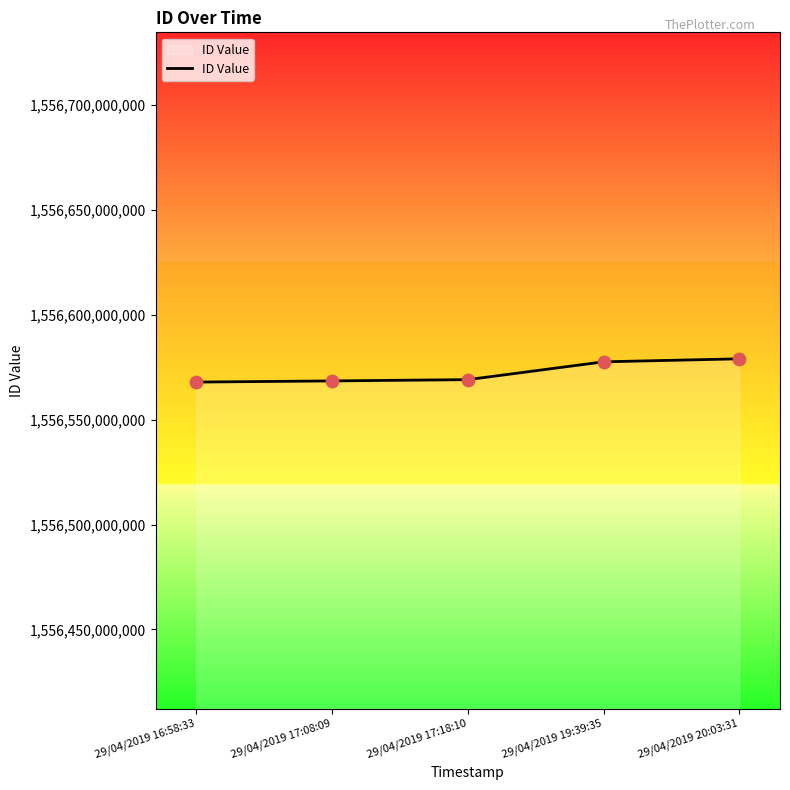

Approximately how many times larger is the value at 29/04/2019 17:08:09 compared to 29/04/2019 16:58:33?

1.0